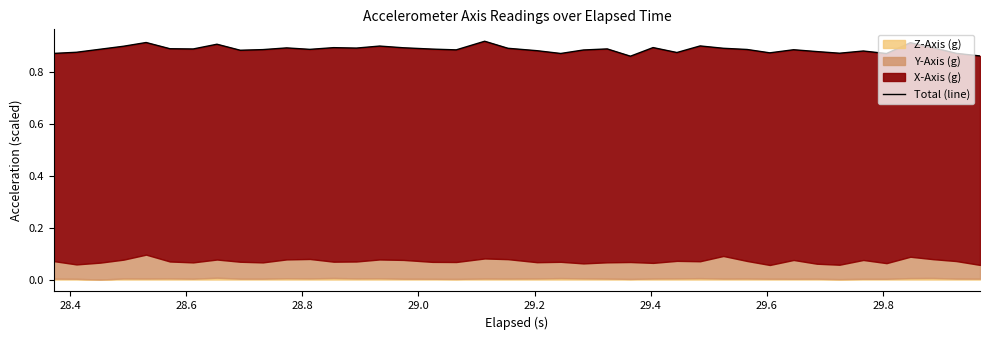

What is the difference between the second highest and minimum values?

0.1